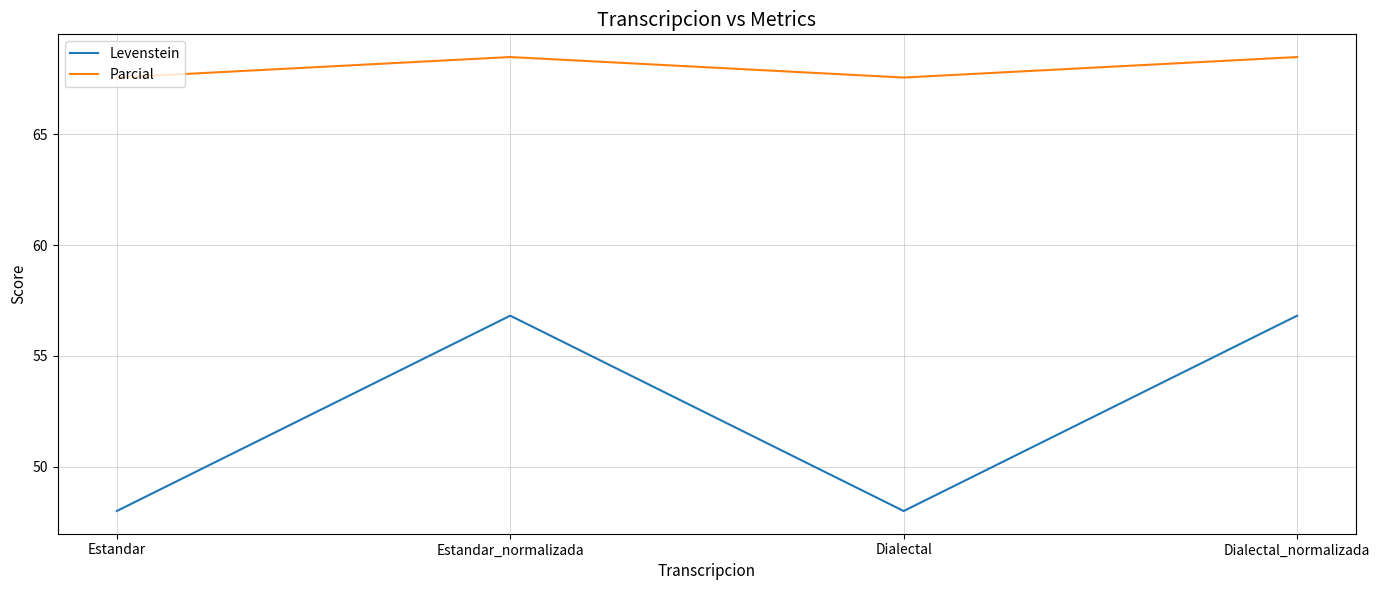

Where is the first local minimum for Levenstein?

Dialectal